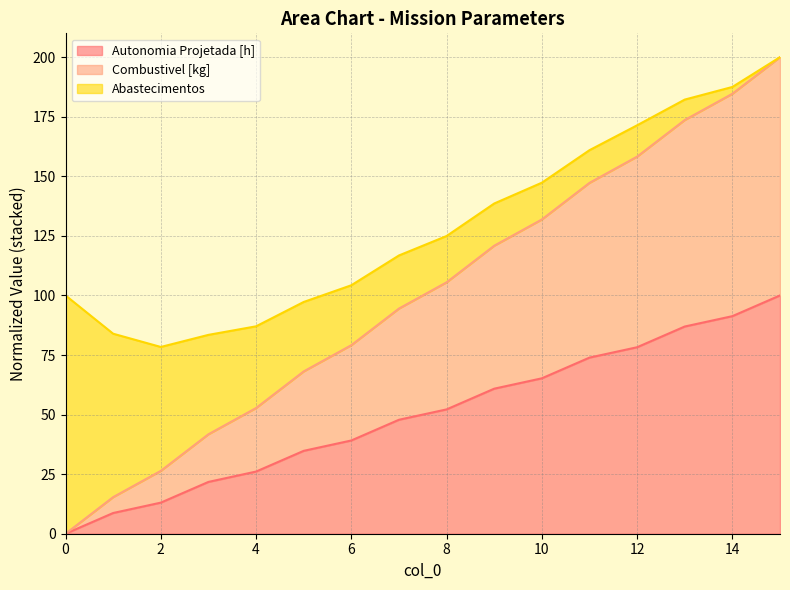

Is it true that Combustivel [kg] equals 57.2 at 3?

False